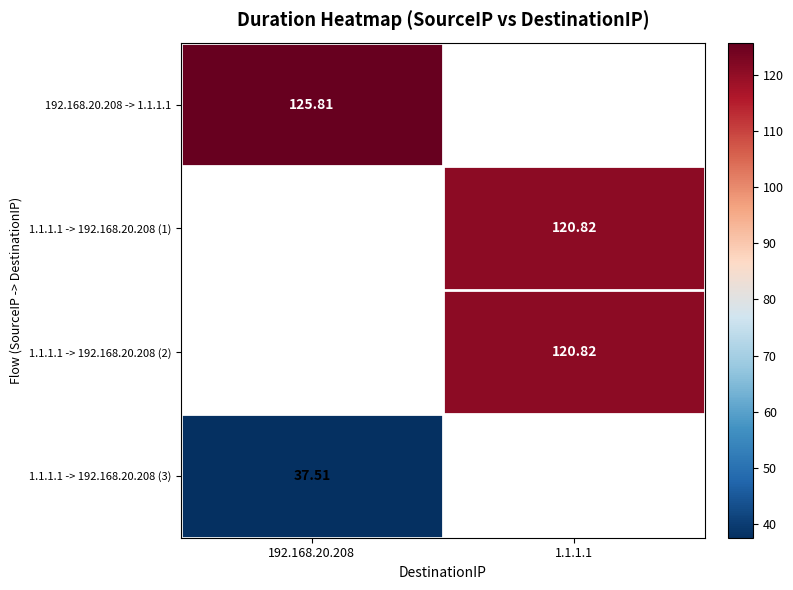

How many values in 192.168.20.208 -> 1.1.1.1 are above zero?

1